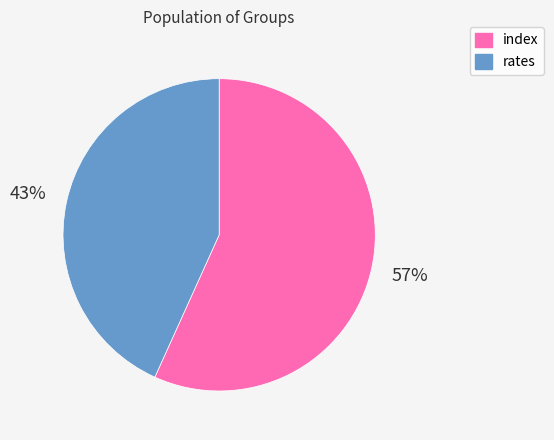

To the nearest percent, what is the average slice percentage?

50%